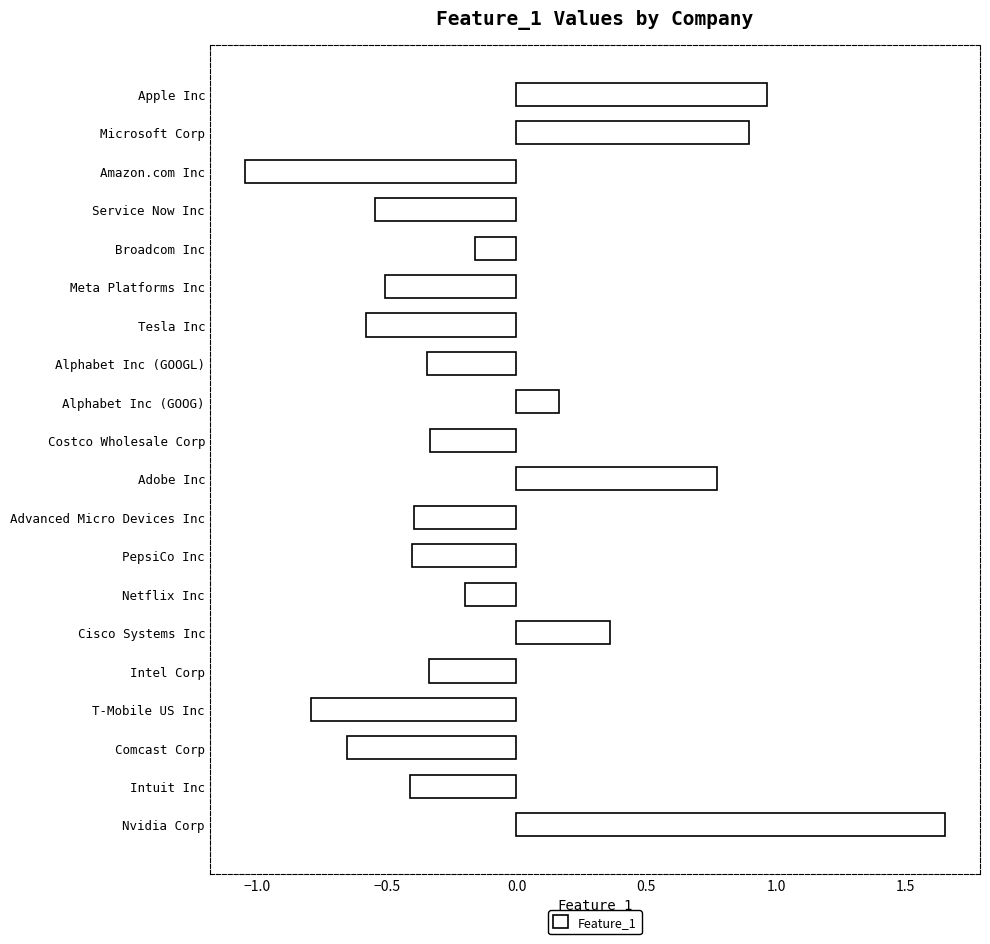

The value at Amazon.com Inc is -0.5. True or false?

False